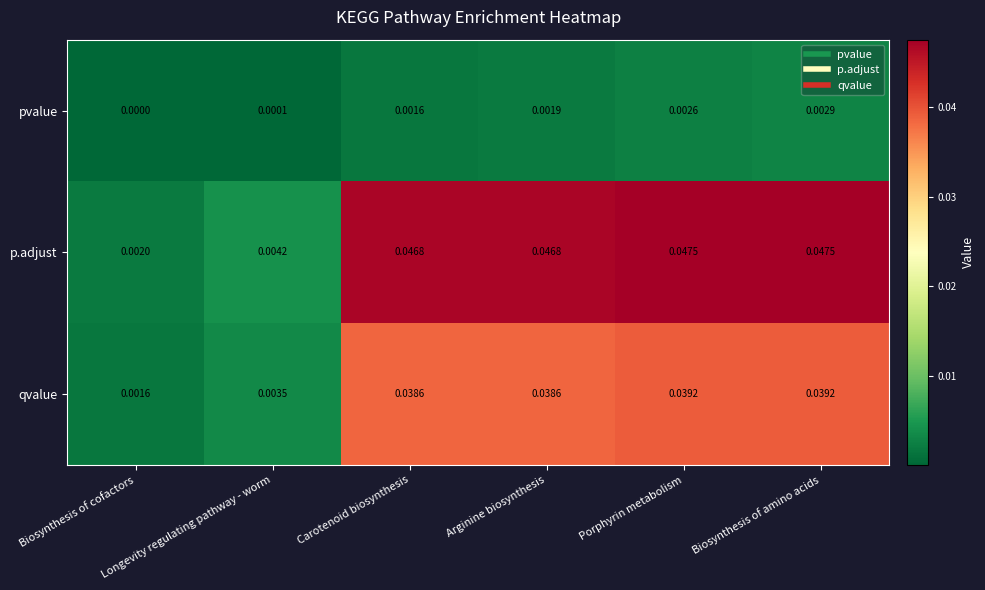

List the series in order of their overall mean, lowest first.

pvalue, qvalue, p.adjust